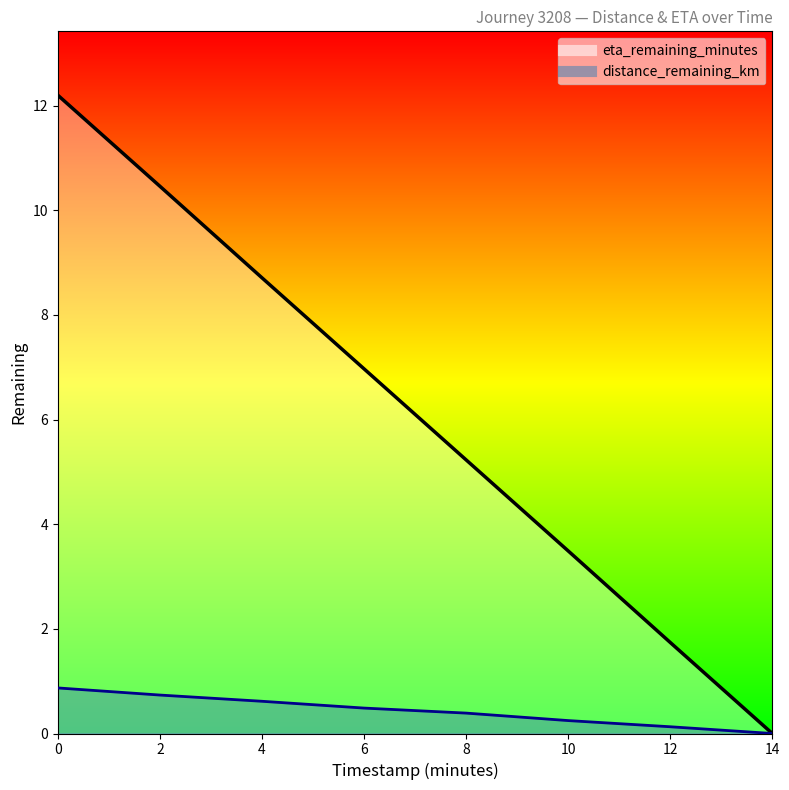

At which label is distance_remaining_km closest to 0?

14.0